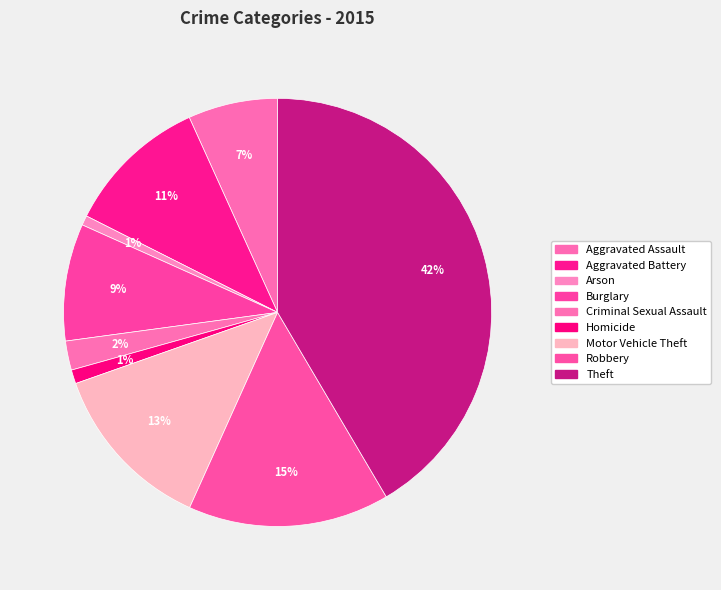

How many slices are in this pie chart?

9